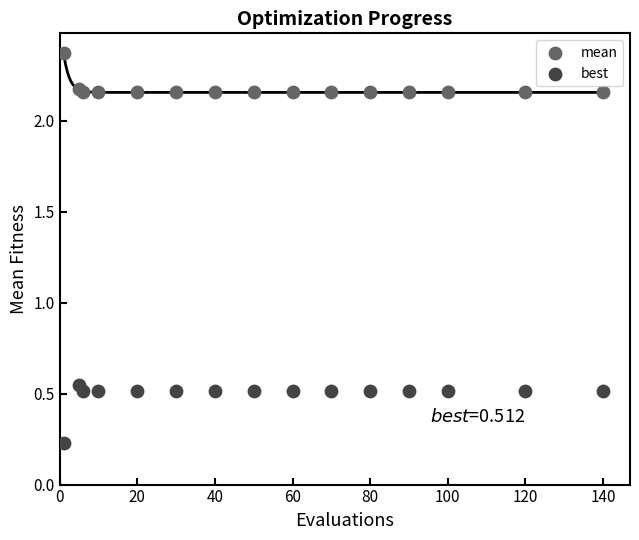

Which series has the widest spread of Y values?

best